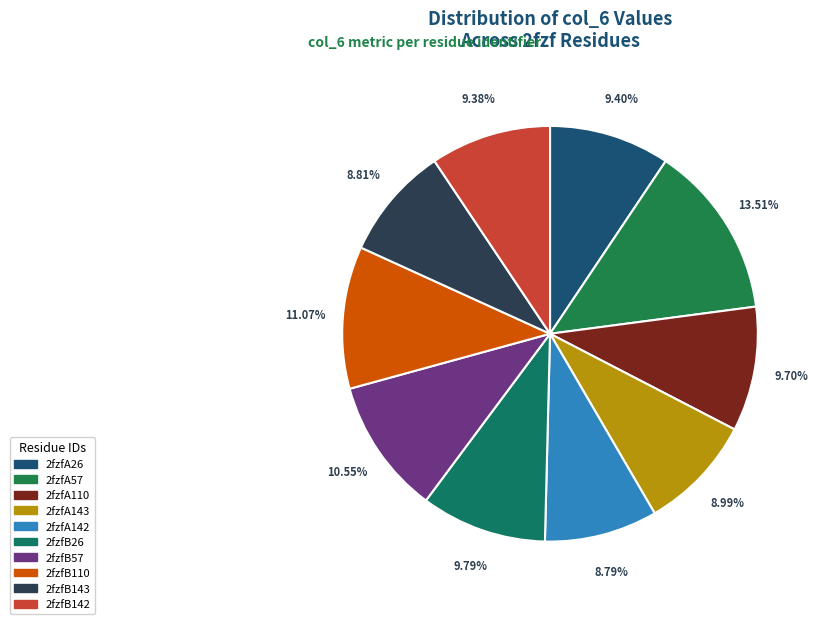

What percentage do 2fzfA142 and 2fzfA57 together represent?

22.3%